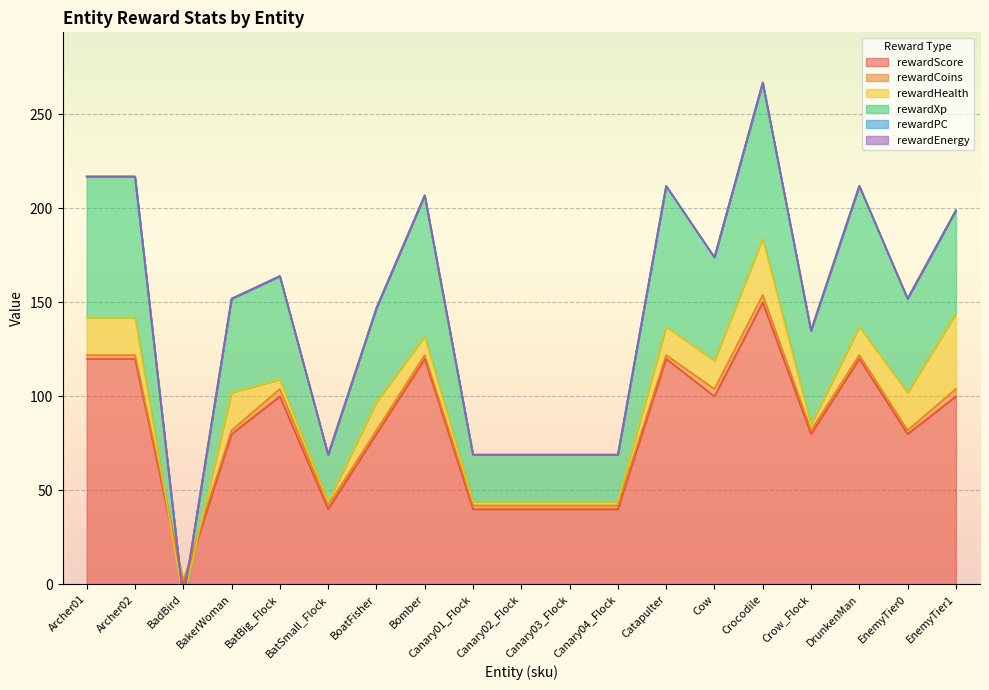

True or false: rewardPC has more than 1 interior local peaks.

False